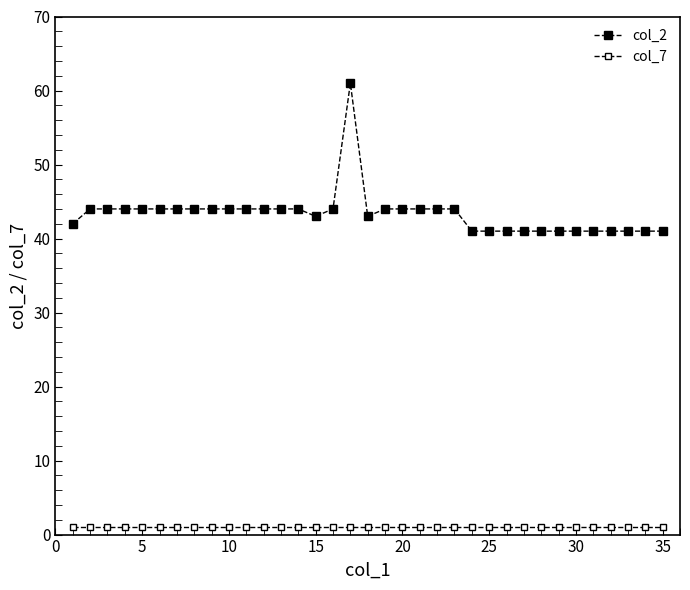

Count the number of categories in the chart.

35